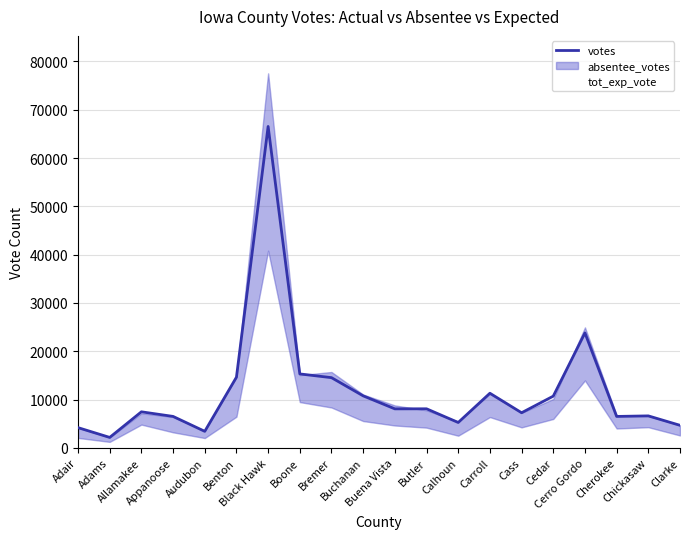

True or false: tot_exp_vote and votes cross at least once.

False